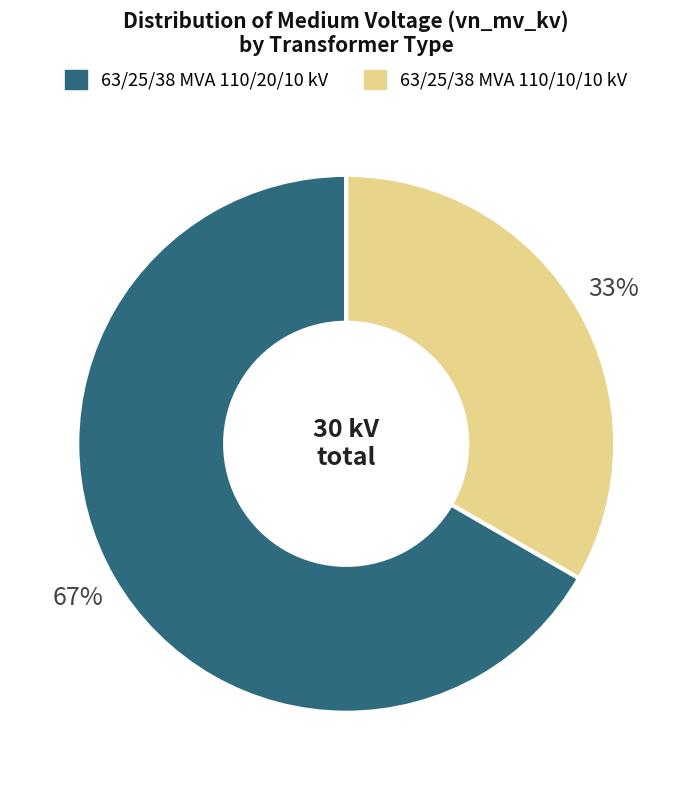

How many slices are in this pie chart?

2